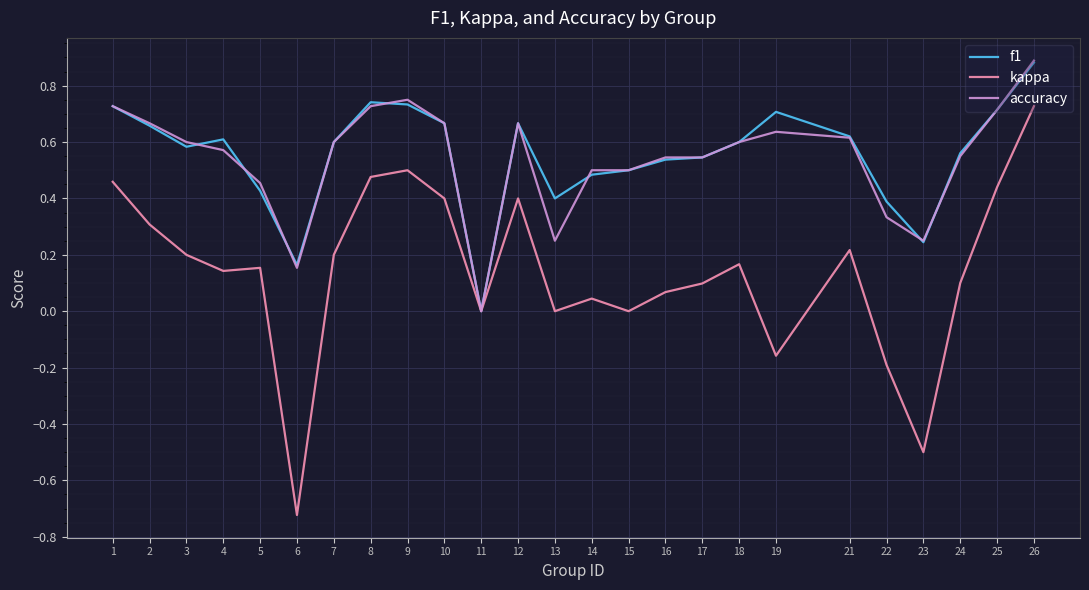

At 13, list the series in order from largest to smallest.

f1, accuracy, kappa